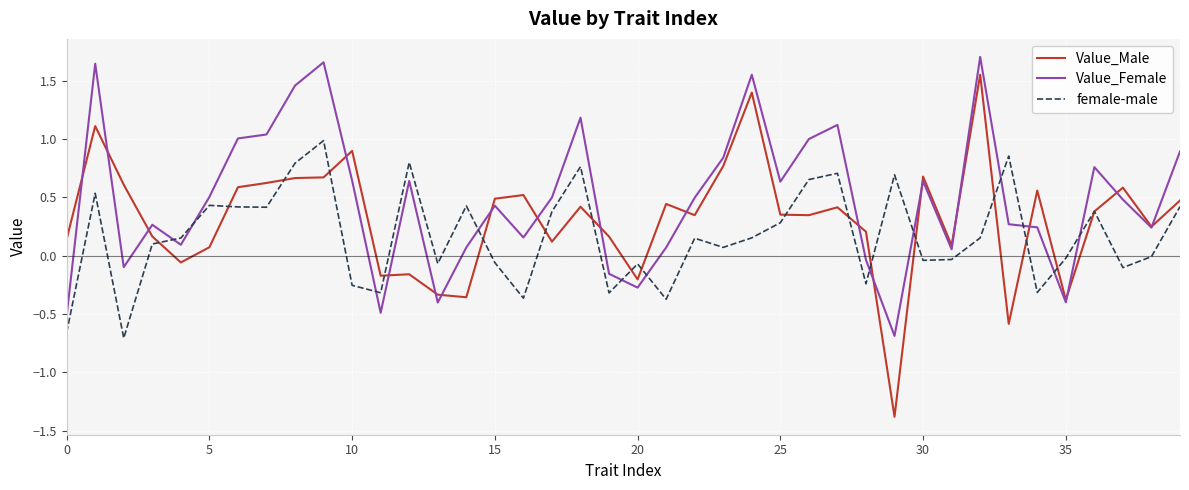

Which series has the widest spread of values?

Value_Male